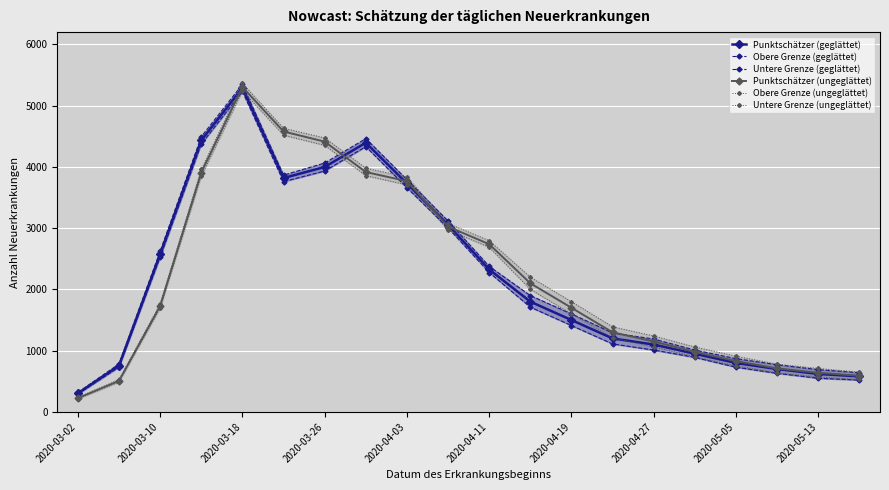

Read the Punktschätzer (geglättet) value at 2020-04-27, to the nearest 50.

1100